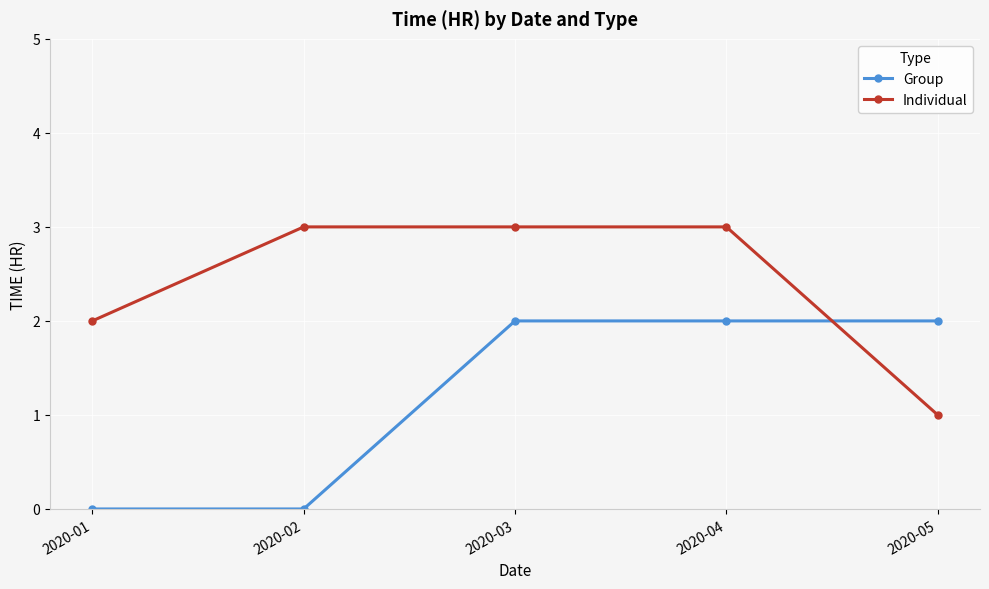

The Group series shows -1 at 2020-01. True or false?

False